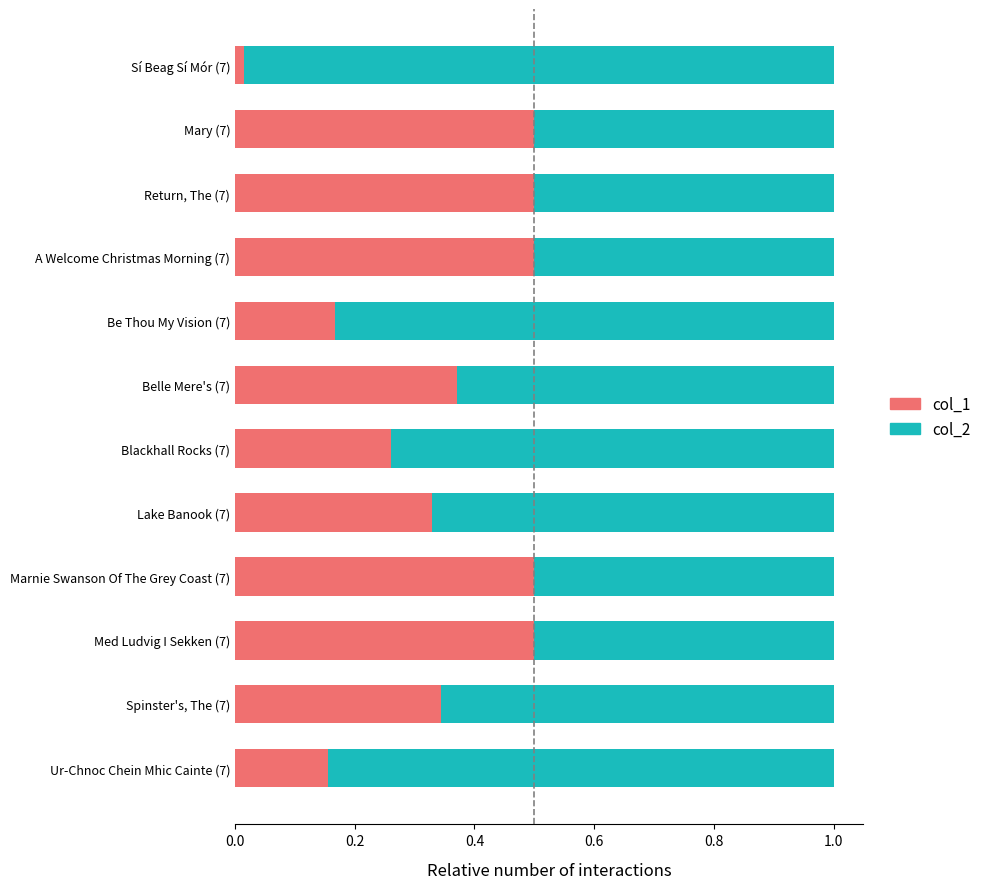

True or false: col_1 has a value of 0.1 at A Welcome Christmas Morning (7).

False